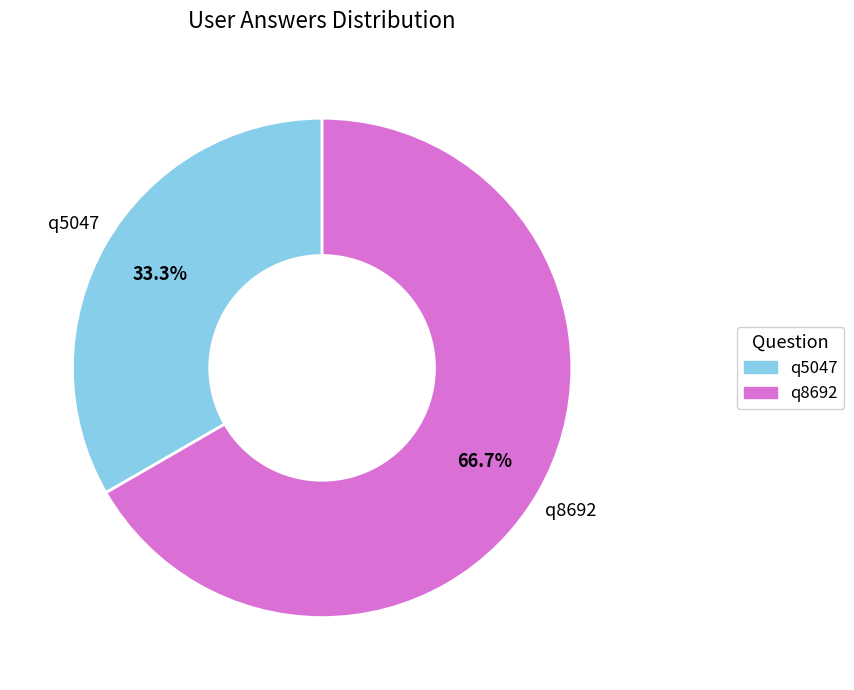

To the nearest percent, what percentage of the pie is q8692?

67%